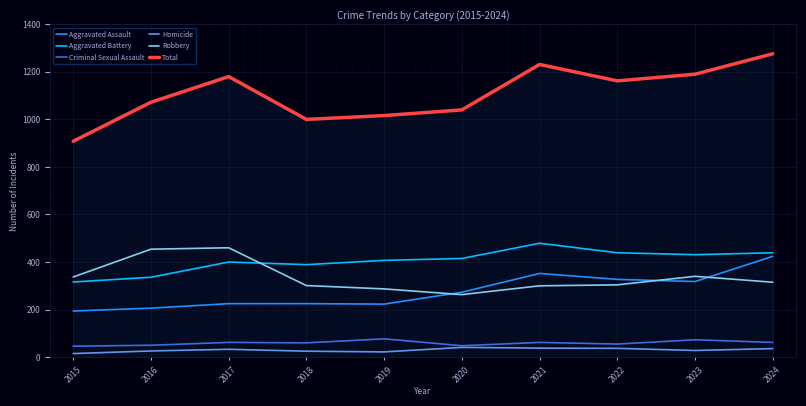

Read the Aggravated Battery value at 2022.

439